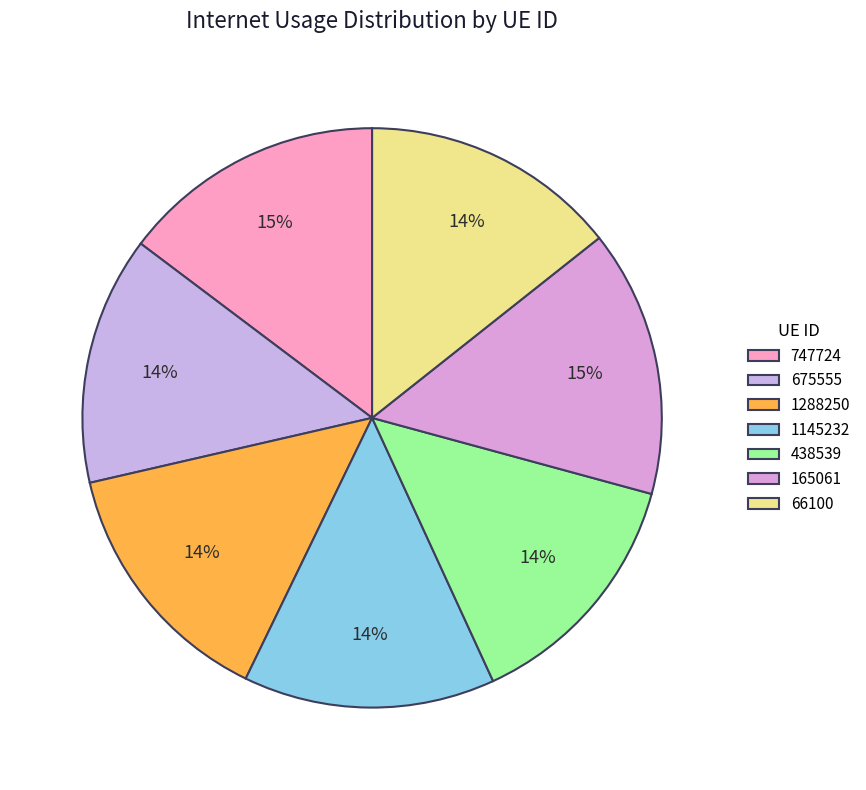

Do 747724 and 66100 together represent more than half of the pie?

No